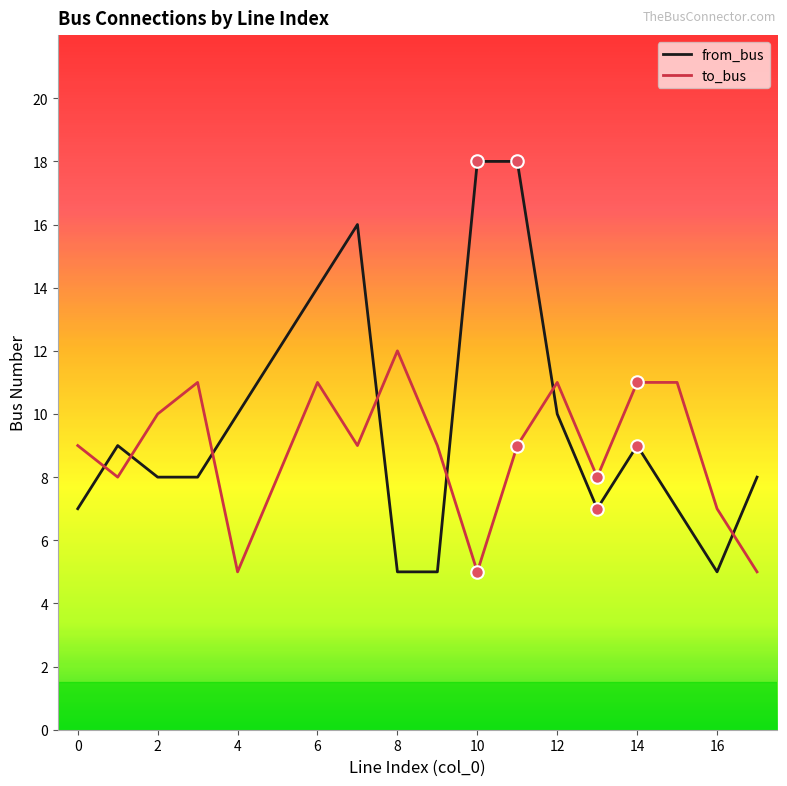

How many times do to_bus and from_bus cross each other?

7